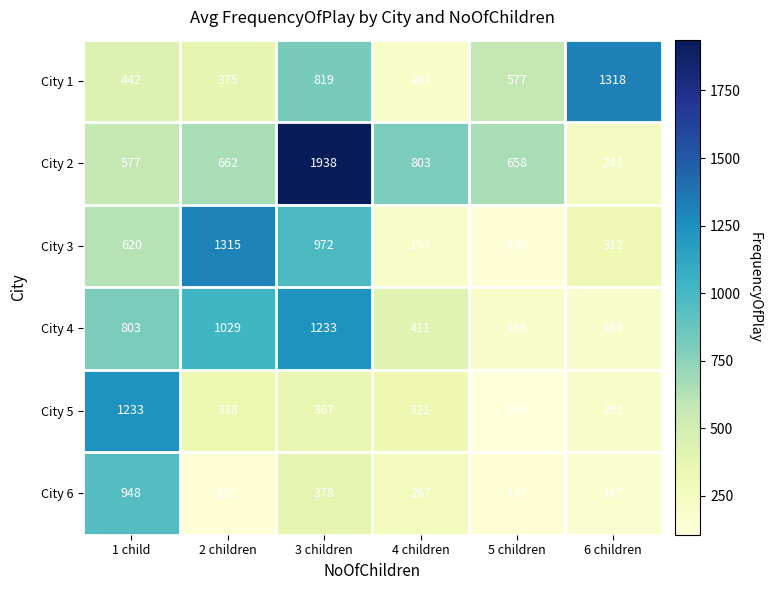

What is the difference between the maximum and minimum values in the City 2 series?

1697